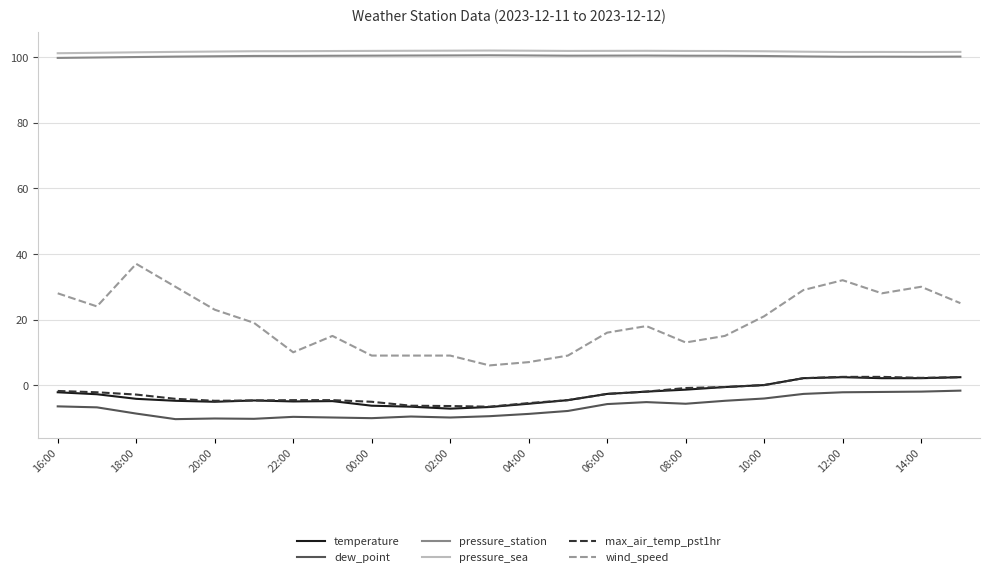

True or false: dew_point and pressure_station intersect in this chart.

False